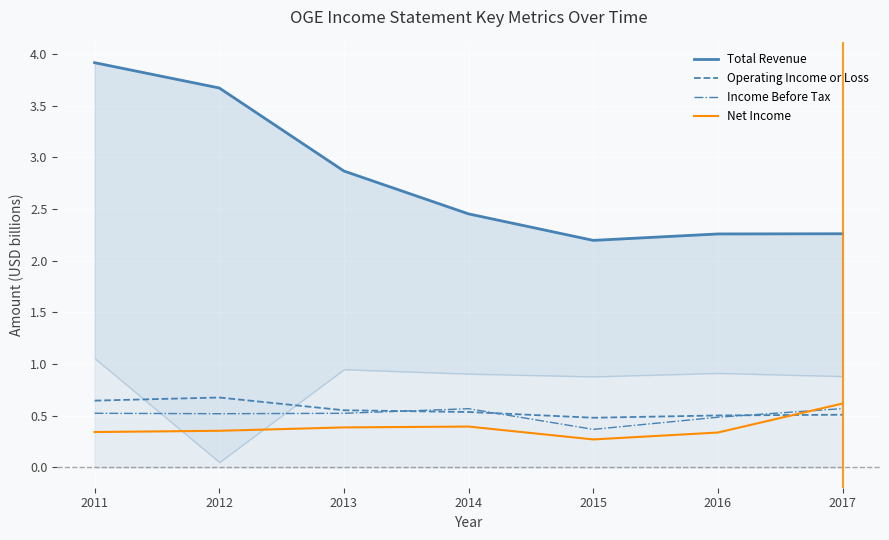

The value of Total Revenue at 2016 is 2.3. True or false?

True